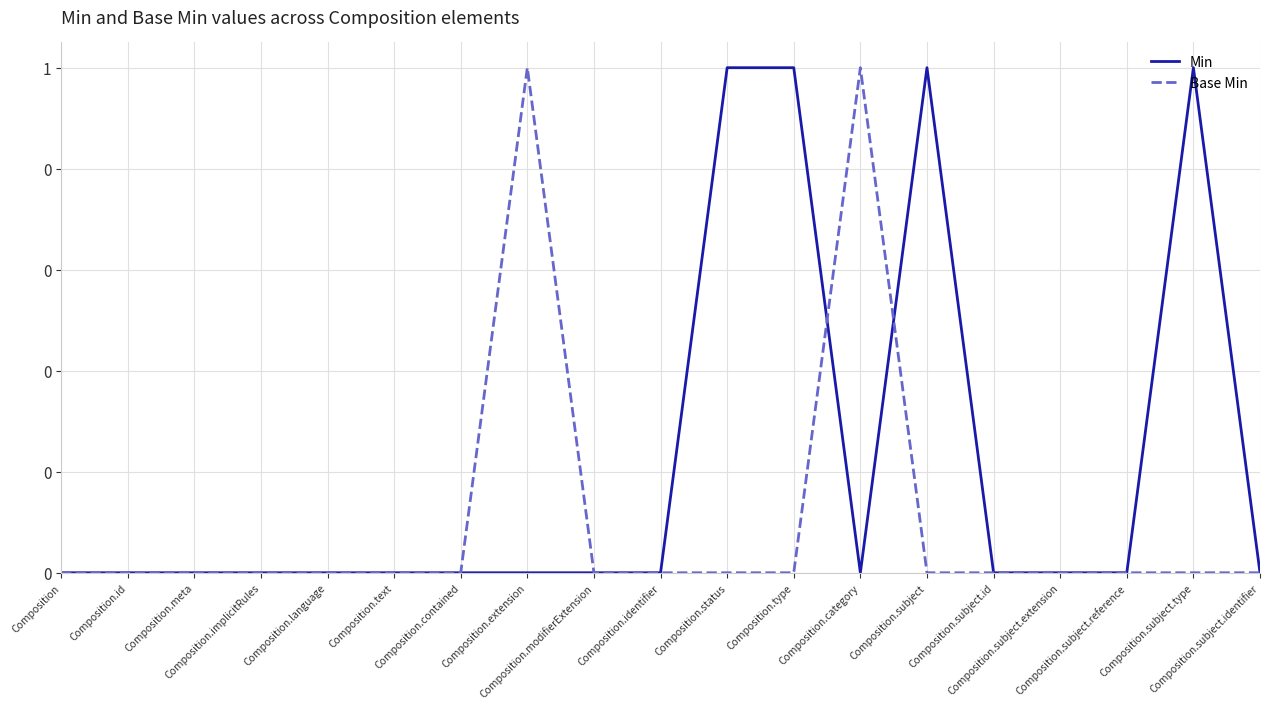

What are all the series names shown in the legend?

Min, Base Min